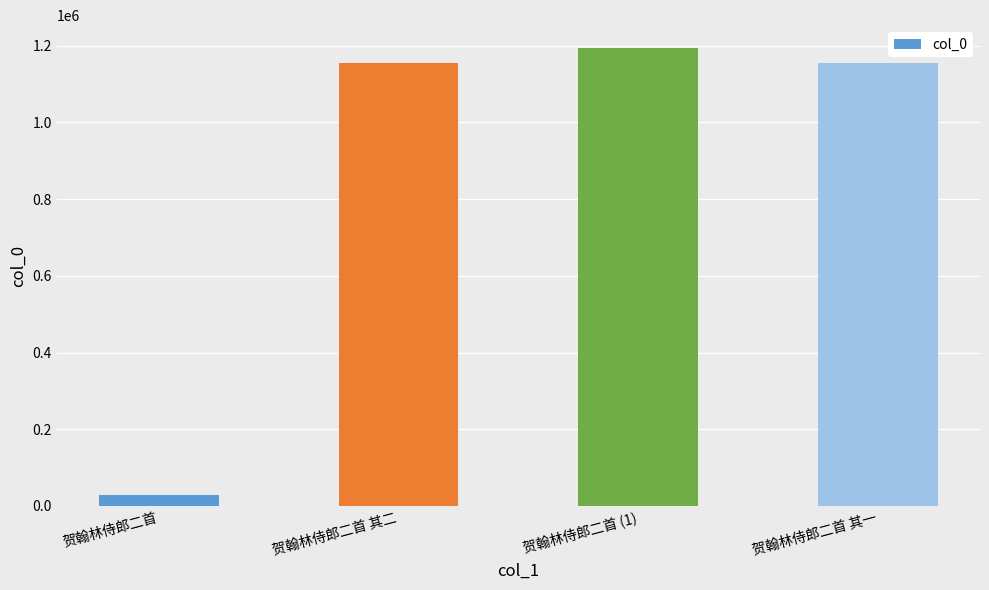

How many series are shown in this chart?

1